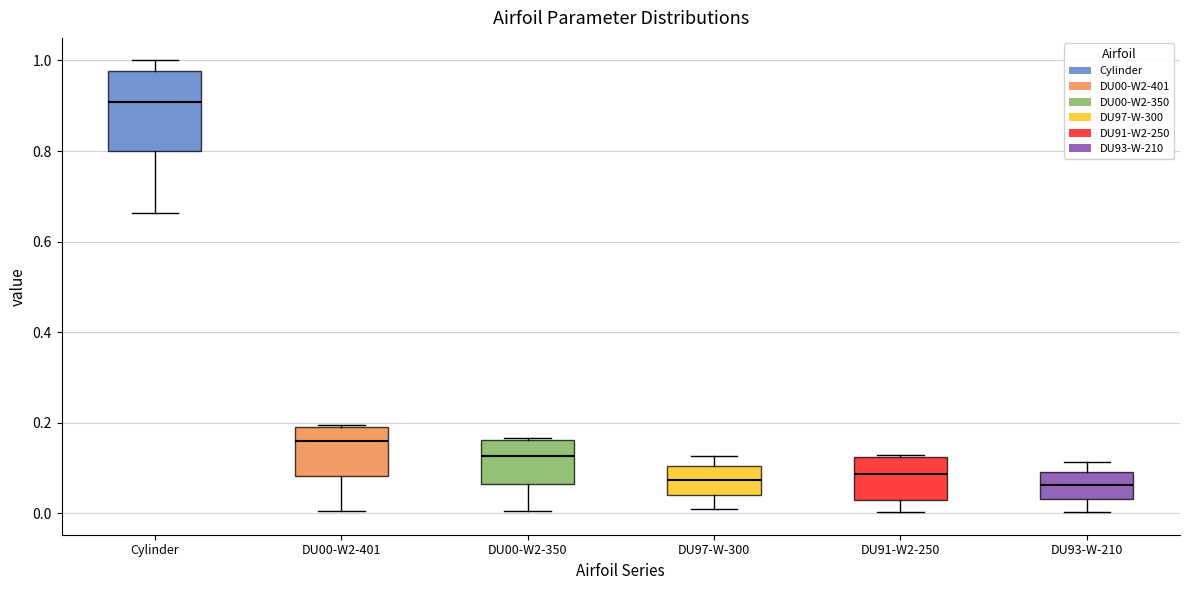

Reading left to right, read every box against the y-axis: the position of its median line, the range the box covers, and the ends of its whiskers. The values are not printed on the chart, so give them approximately, as read against the axis.

Cylinder: median 0.90, box 0.80 to 0.98, whiskers 0.66 to 1.00
DU00-W2-401: median 0.16, box 0.08 to 0.20, whiskers 0.00 to 0.20
DU00-W2-350: median 0.12, box 0.06 to 0.16, whiskers 0.00 to 0.16
DU97-W-300: median 0.08, box 0.04 to 0.10, whiskers 0.00 to 0.12
DU91-W2-250: median 0.08, box 0.02 to 0.12, whiskers 0.00 to 0.12
DU93-W-210: median 0.06, box 0.04 to 0.10, whiskers 0.00 to 0.12